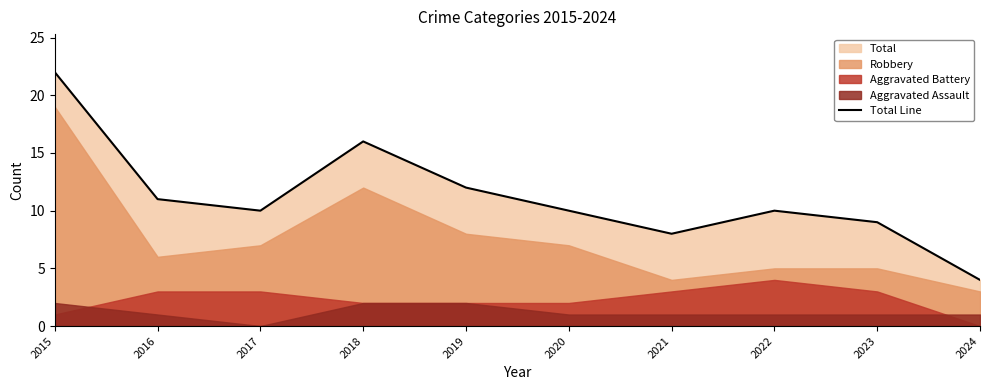

Rank the categories by value from lowest to highest.

2024, 2021, 2023, 2017, 2020, 2022, 2016, 2019, 2018, 2015